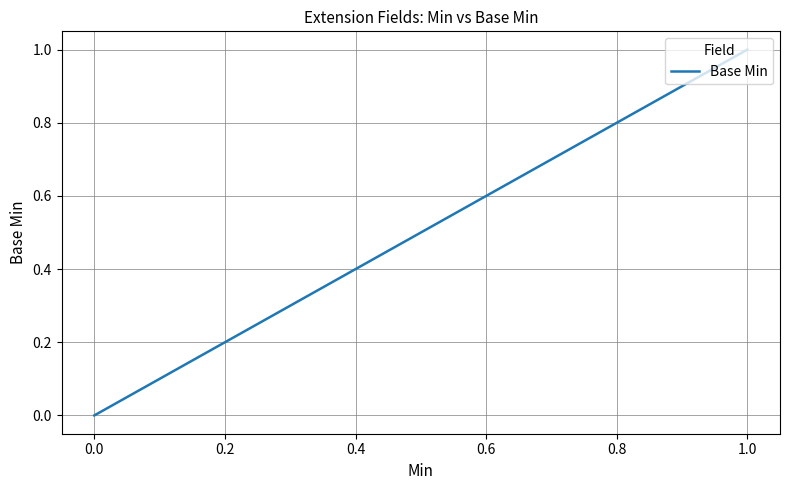

What is the greatest value displayed?

1